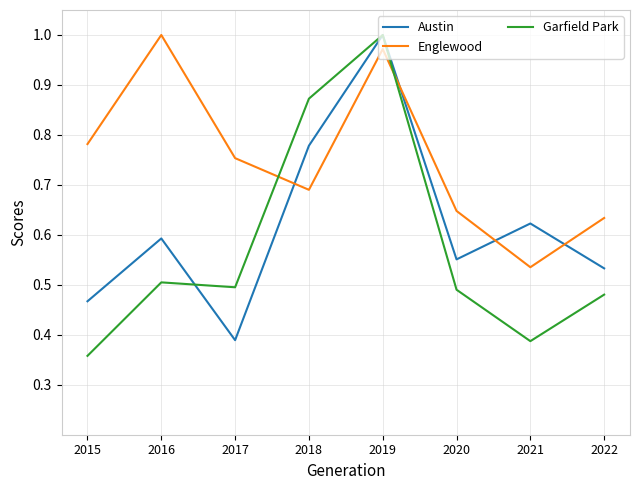

Which series has the widest spread of values?

Garfield Park